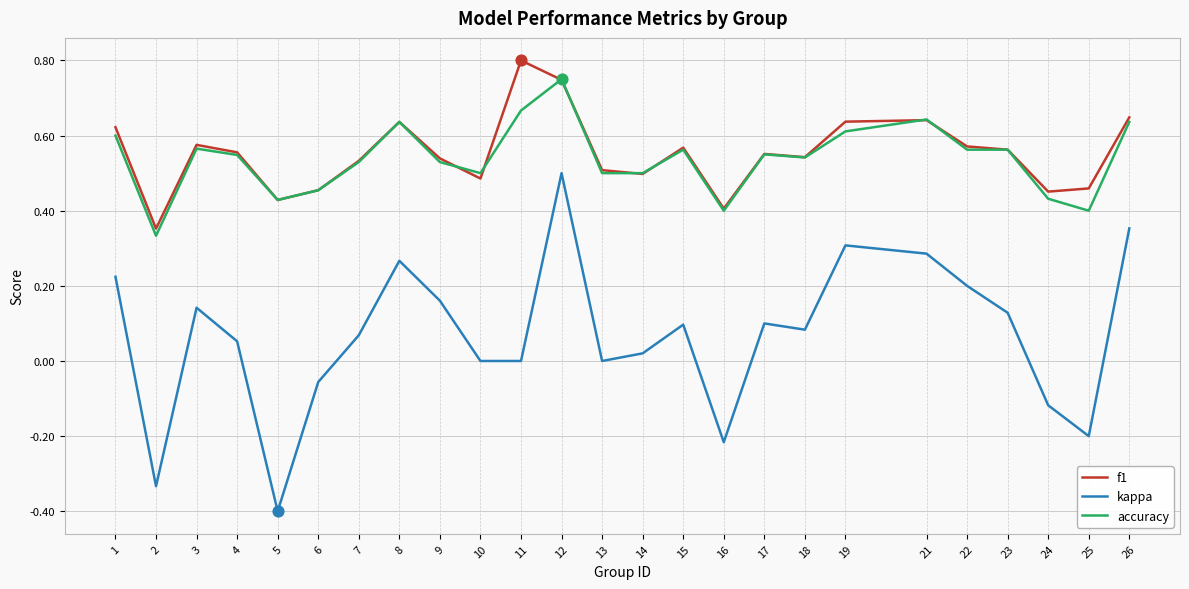

Which series has the largest total across all categories?

f1